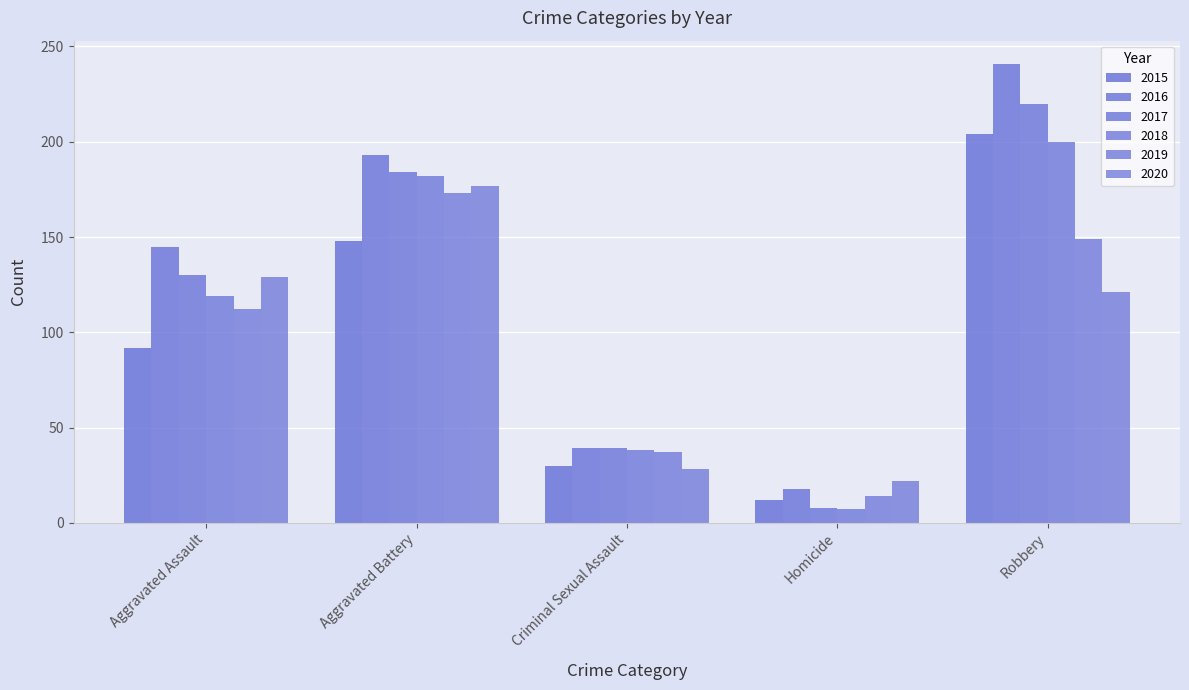

The value of 2019 at Aggravated Battery is 173. True or false?

True